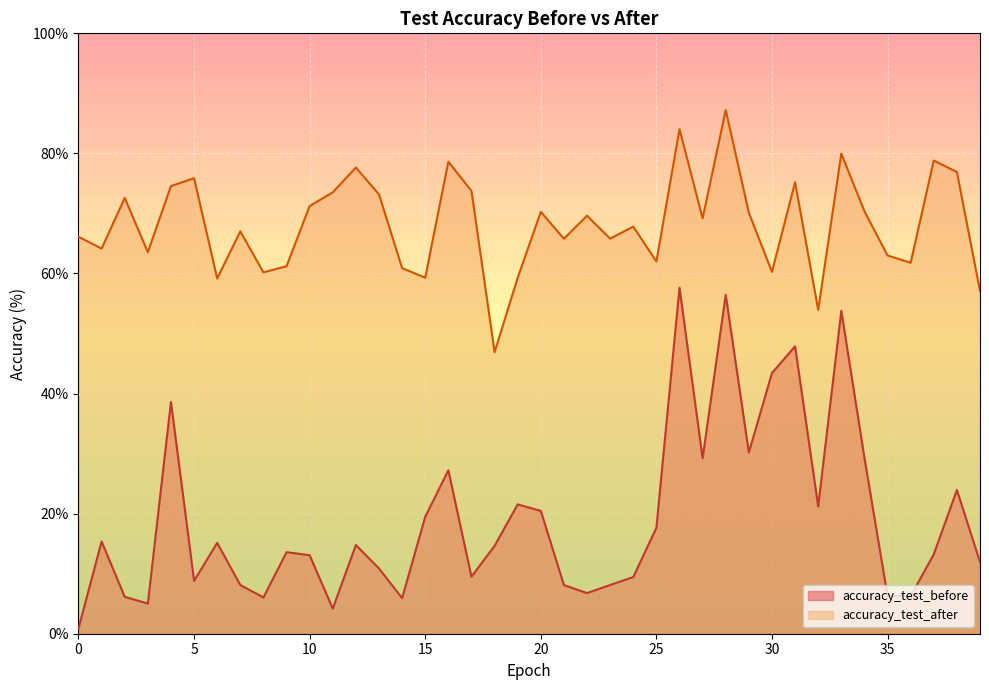

Is it true that accuracy_test_after equals 74.6 at 4?

True